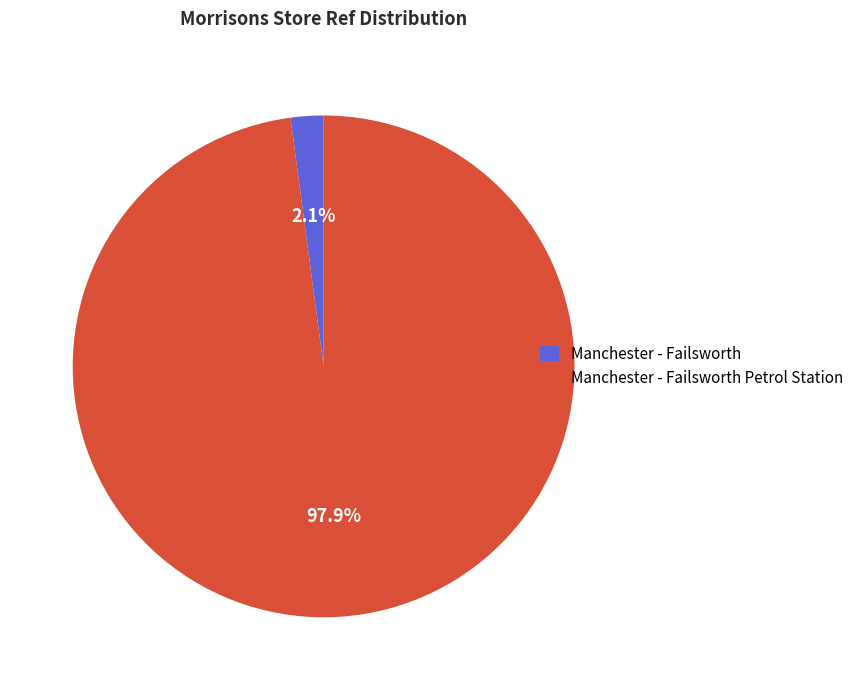

What is the largest slice in the pie chart?

Manchester - Failsworth Petrol Station